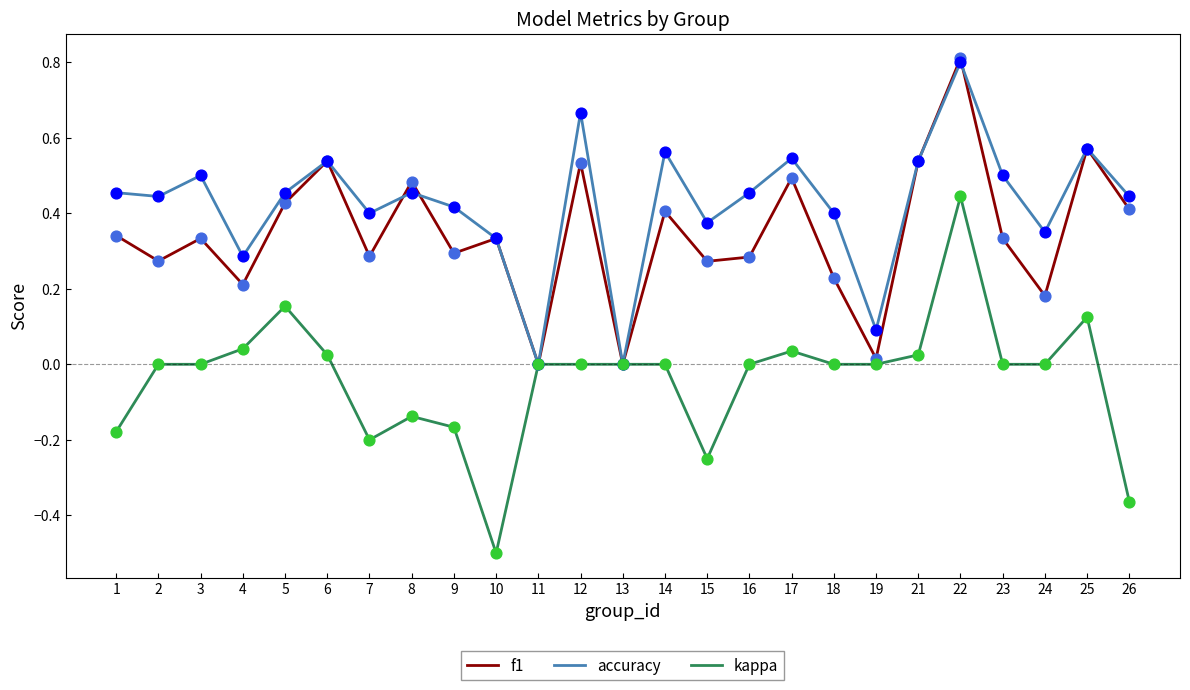

Which series has the widest spread of values?

kappa